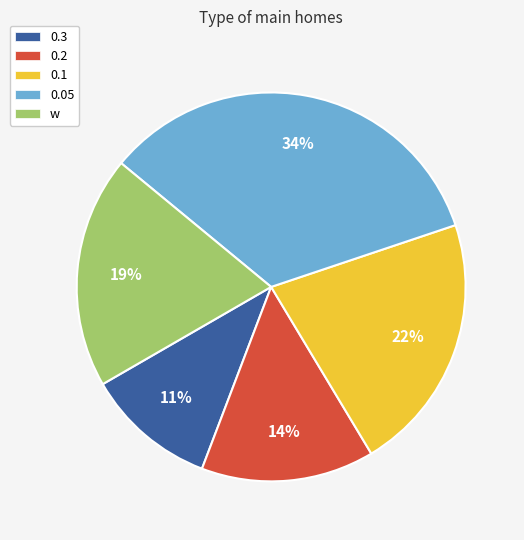

To the nearest percent, what percentage of the pie is 0.2?

14%